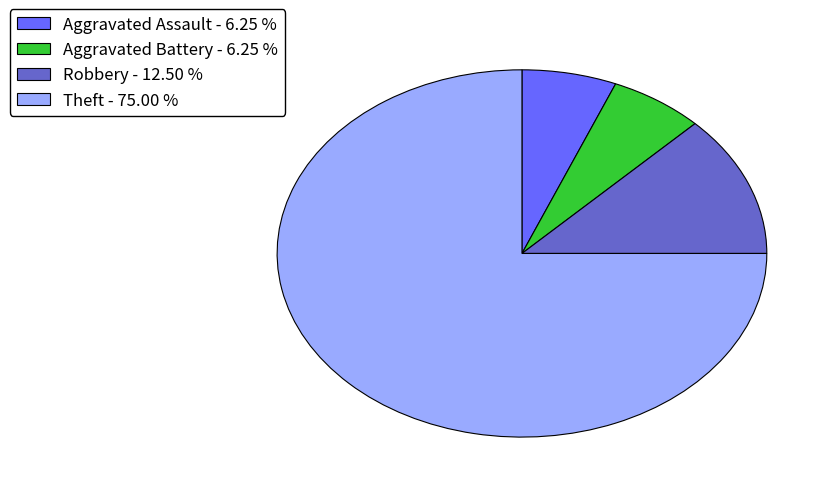

Between Aggravated Assault - 6.25 % and Theft - 75.00 %, which is larger?

Theft - 75.00 %